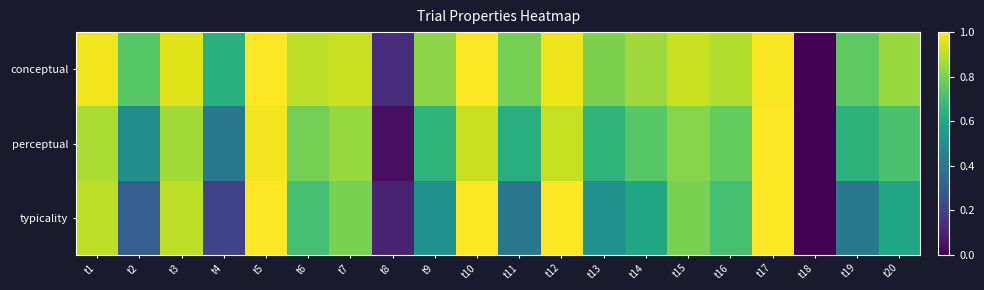

How many series are shown in this chart?

3